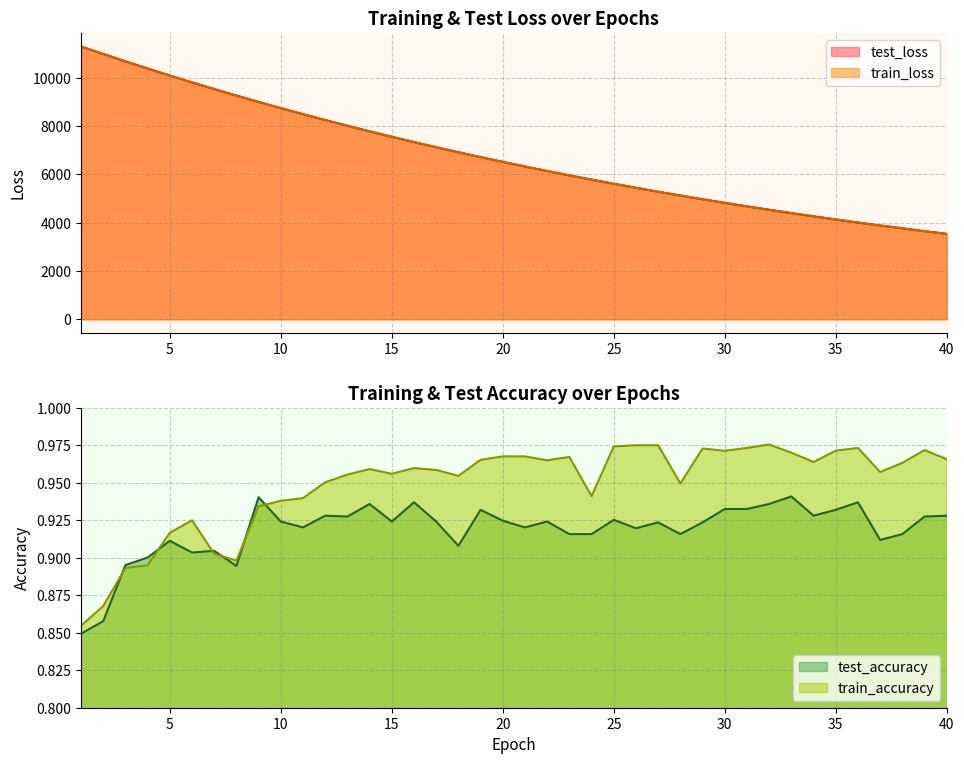

Rank the categories by test_accuracy value from lowest to highest.

1, 2, 8, 3, 4, 6, 7, 18, 5, 37, 23, 24, 28, 38, 26, 11, 21, 27, 29, 10, 15, 17, 22, 20, 25, 13, 39, 12, 34, 40, 19, 35, 30, 31, 14, 32, 16, 36, 9, 33